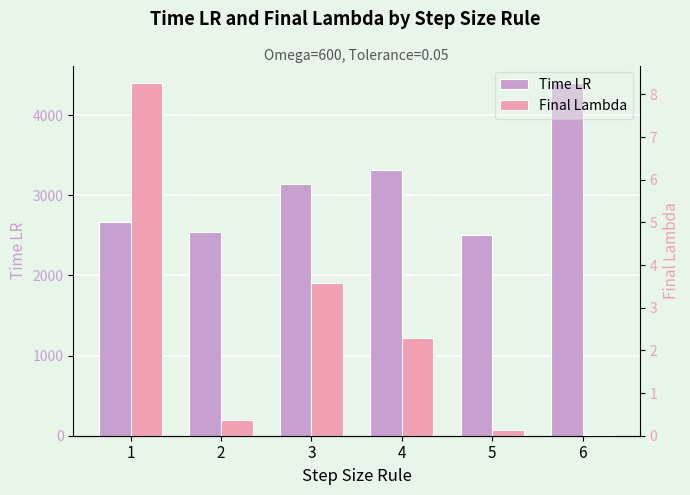

True or false: Final Lambda has a value of 2.3 at 4.

True